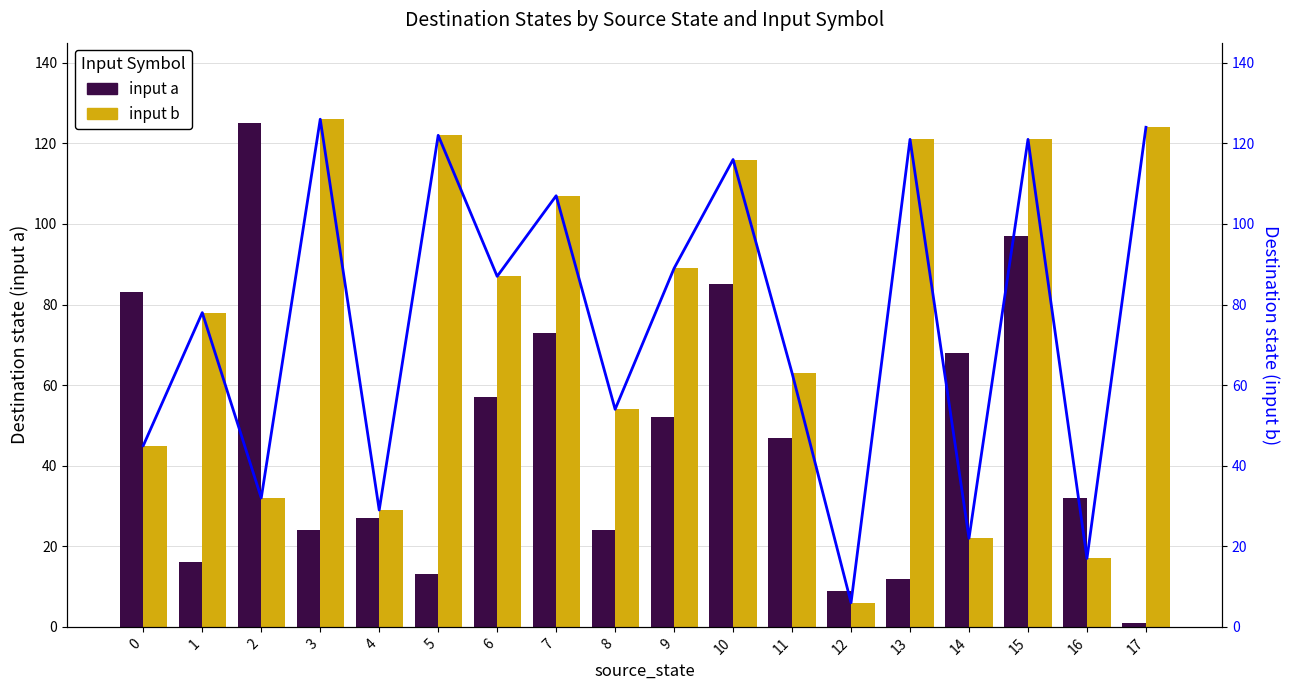

What is the difference between the maximum and minimum values in the input a series?

124